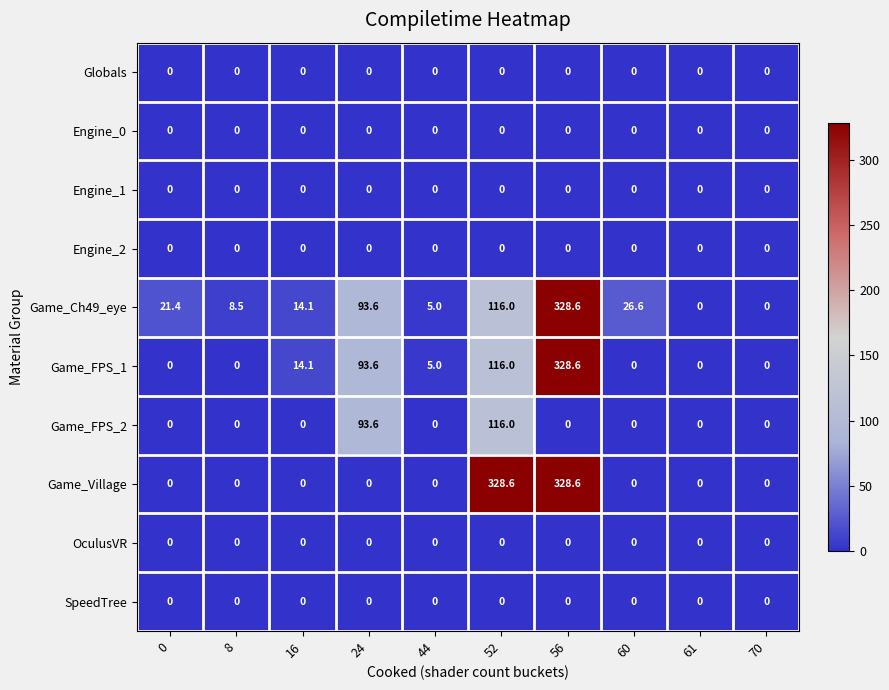

What is the total value across all series at 24?

280.8